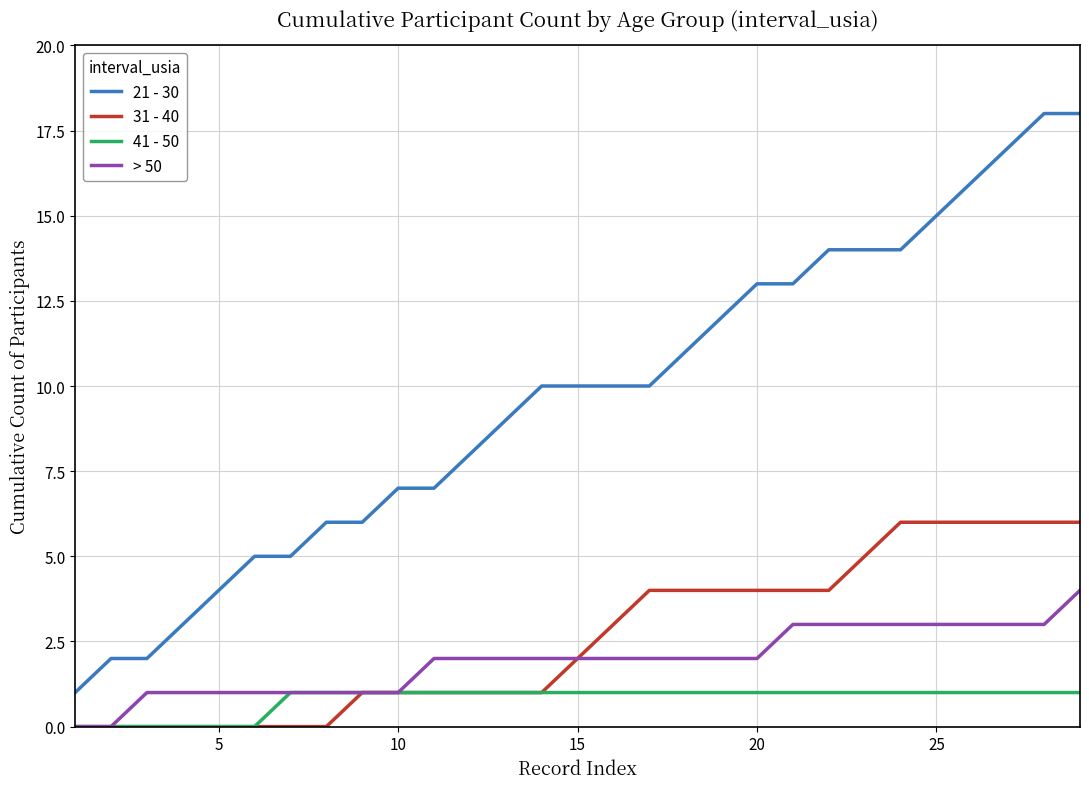

Reading left to right, transcribe all the data shown in this chart.

21 - 30: 1	2	2	3	4	5	5	6	6	7	7	8	9	10	10	10	10	11	12	13	13	14	14	14	15	16	17	18	18
31 - 40: 0	0	0	0	0	0	0	0	1	1	1	1	1	1	2	3	4	4	4	4	4	4	5	6	6	6	6	6	6
41 - 50: 0	0	0	0	0	0	1	1	1	1	1	1	1	1	1	1	1	1	1	1	1	1	1	1	1	1	1	1	1
> 50: 0	0	1	1	1	1	1	1	1	1	2	2	2	2	2	2	2	2	2	2	3	3	3	3	3	3	3	3	4